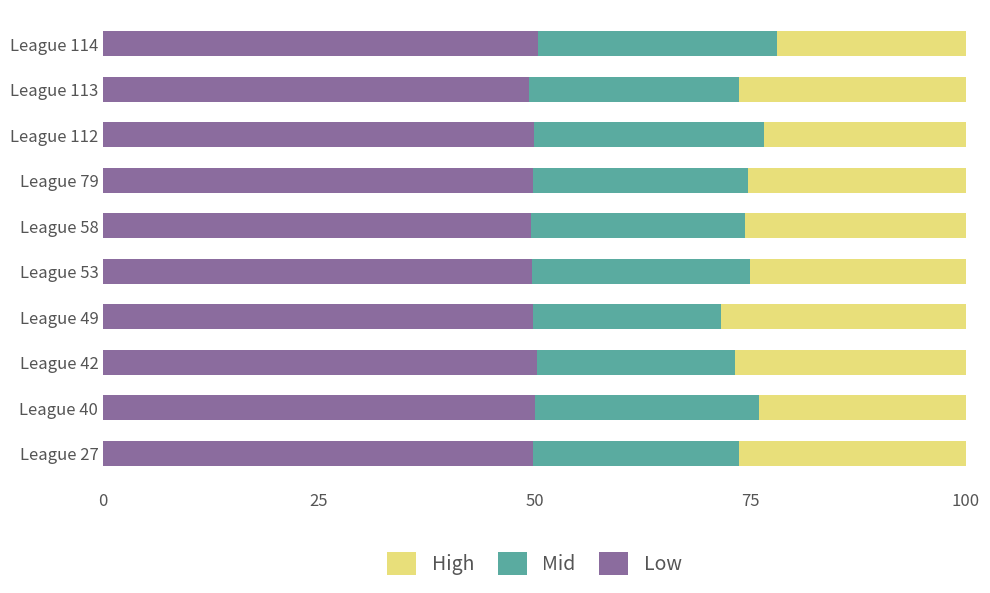

What is the average value of the Low series?

49.9